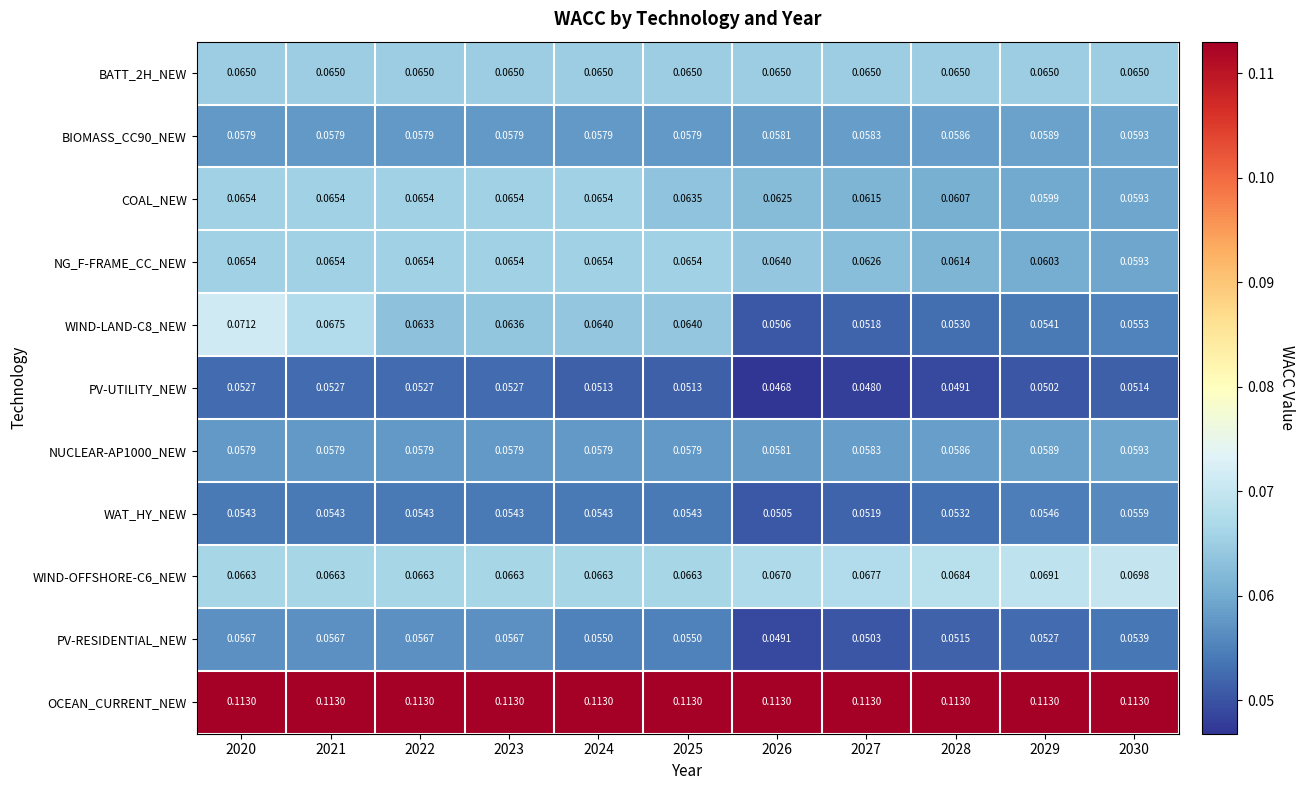

Is the value of NUCLEAR-AP1000_NEW at 2021 greater than the value of NG_F-FRAME_CC_NEW at 2026?

No